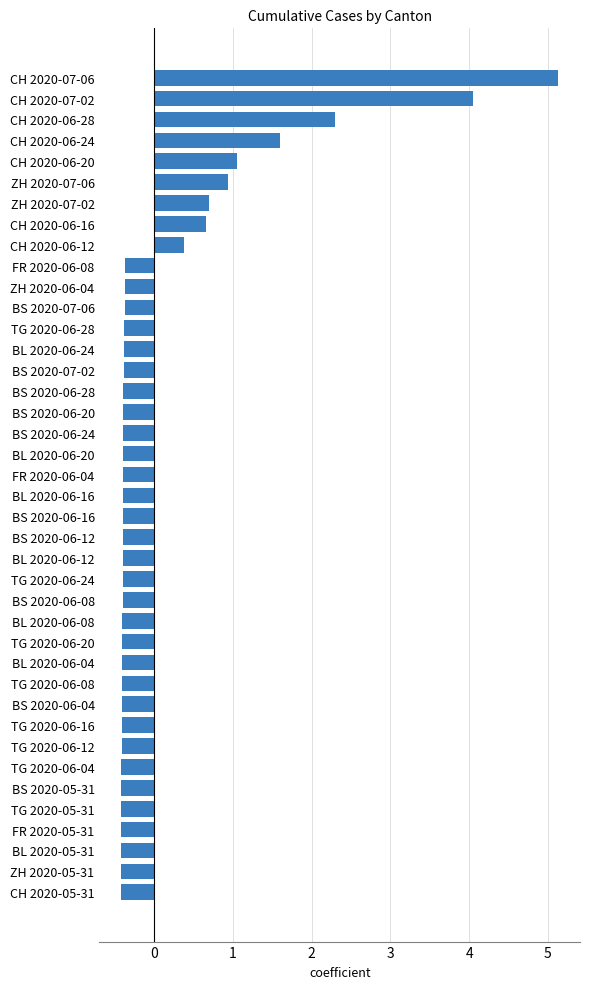

Where is the data nearest to the value 2?

CH 2020-06-28